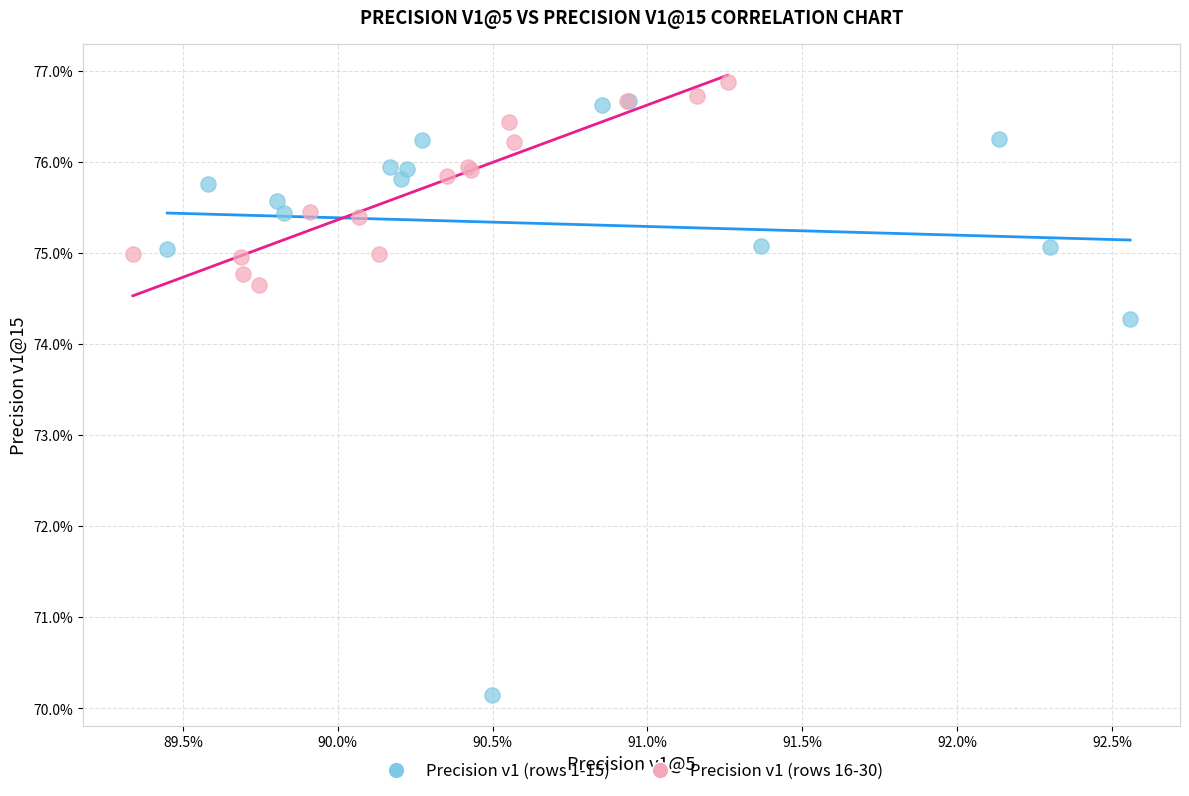

Which series has the largest Y range (max minus min)?

Precision v1 (rows 1-15)